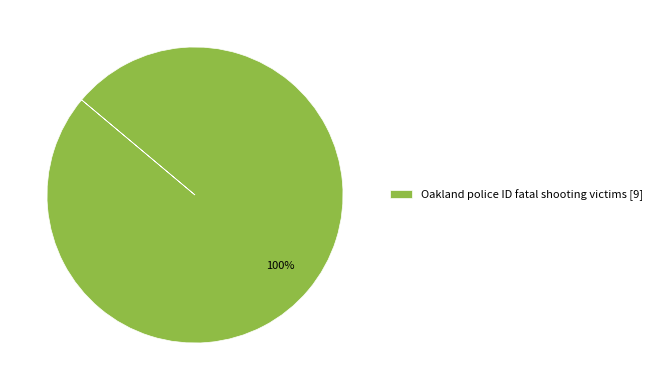

To the nearest percent, what portion does Oakland police ID fatal shooting victims [9] represent?

100%